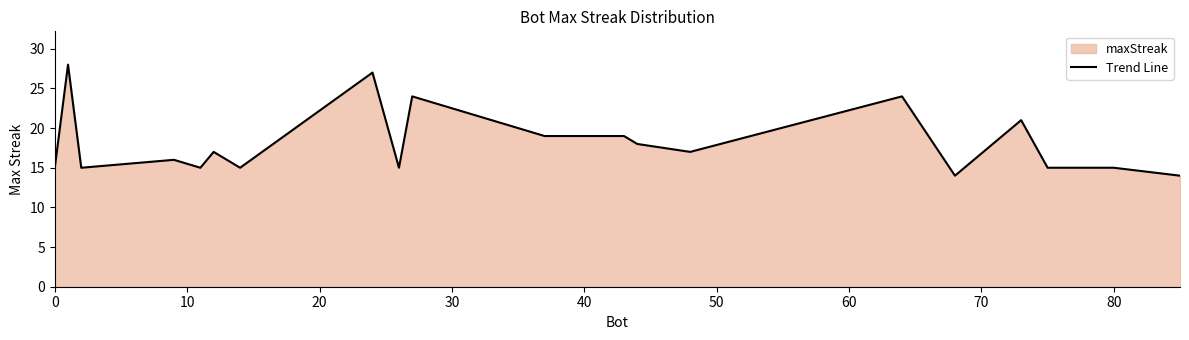

What is the minimum value shown in the chart?

14